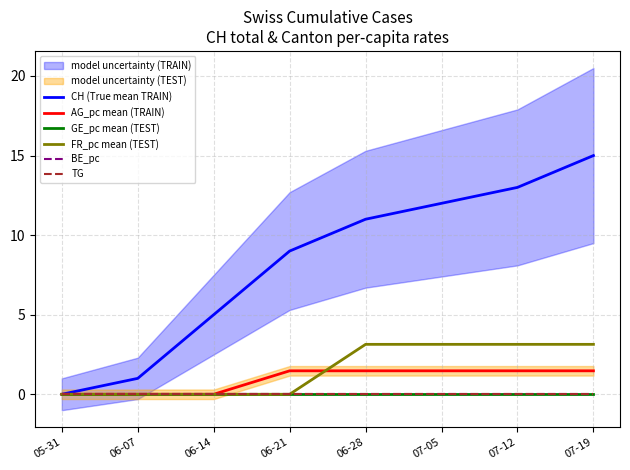

The AG_pc mean (TRAIN) series shows 0.0 at 06-07. True or false?

True